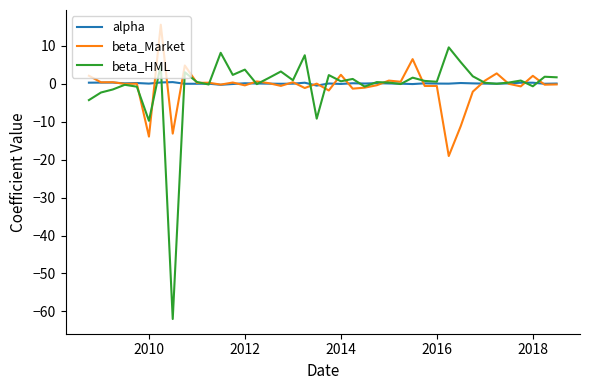

List the series in order of their peak value, lowest first.

alpha, beta_HML, beta_Market